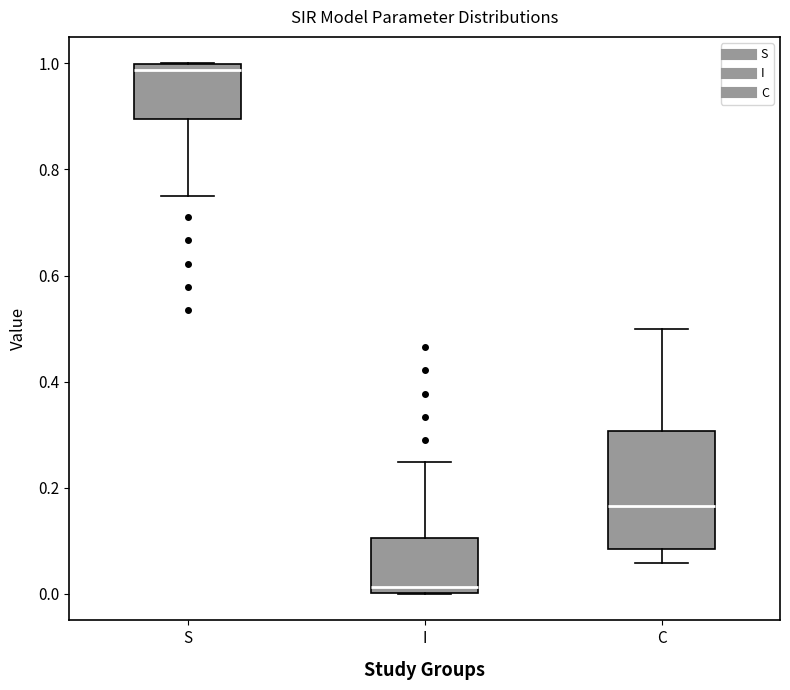

Which box's median line is the lowest?

I